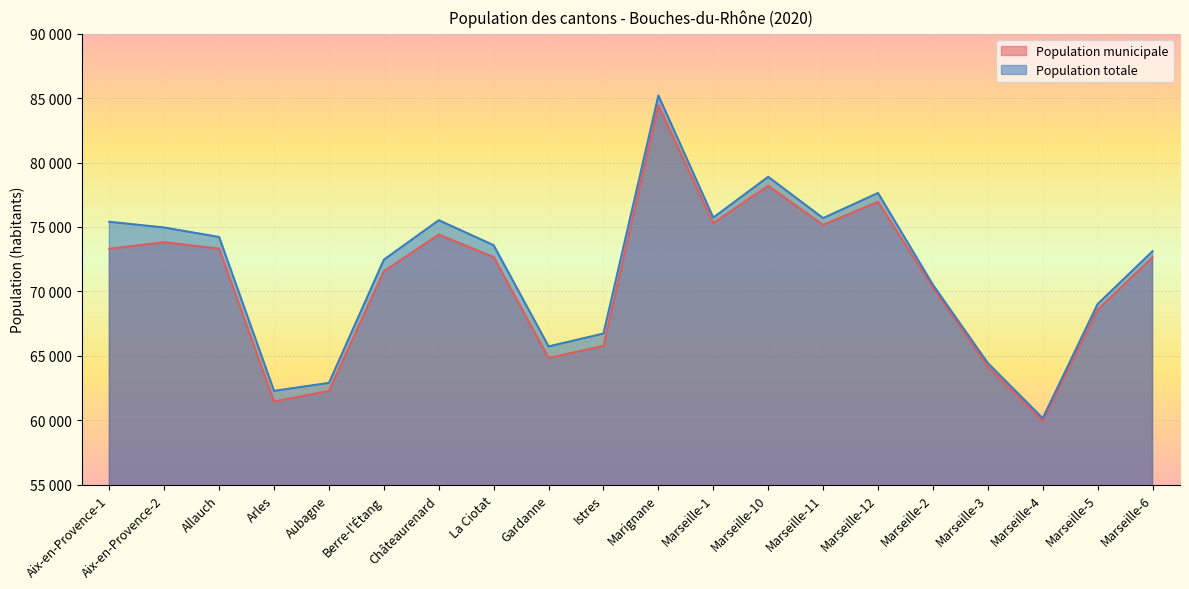

Which label corresponds to the largest value in the chart?

Marignane